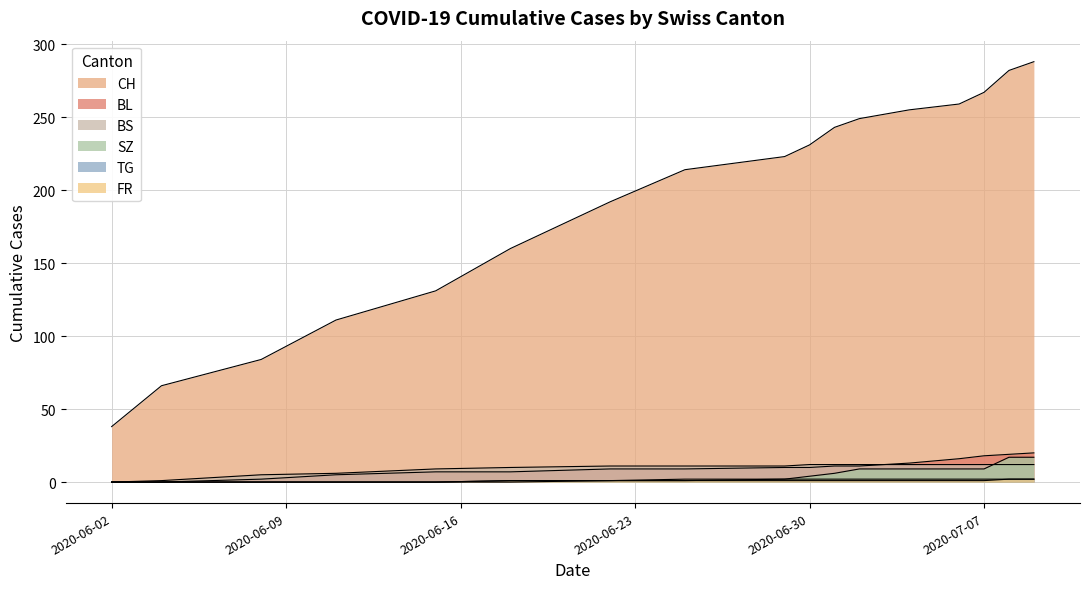

What are all the series names shown in the legend?

CH, BL, BS, SZ, TG, FR